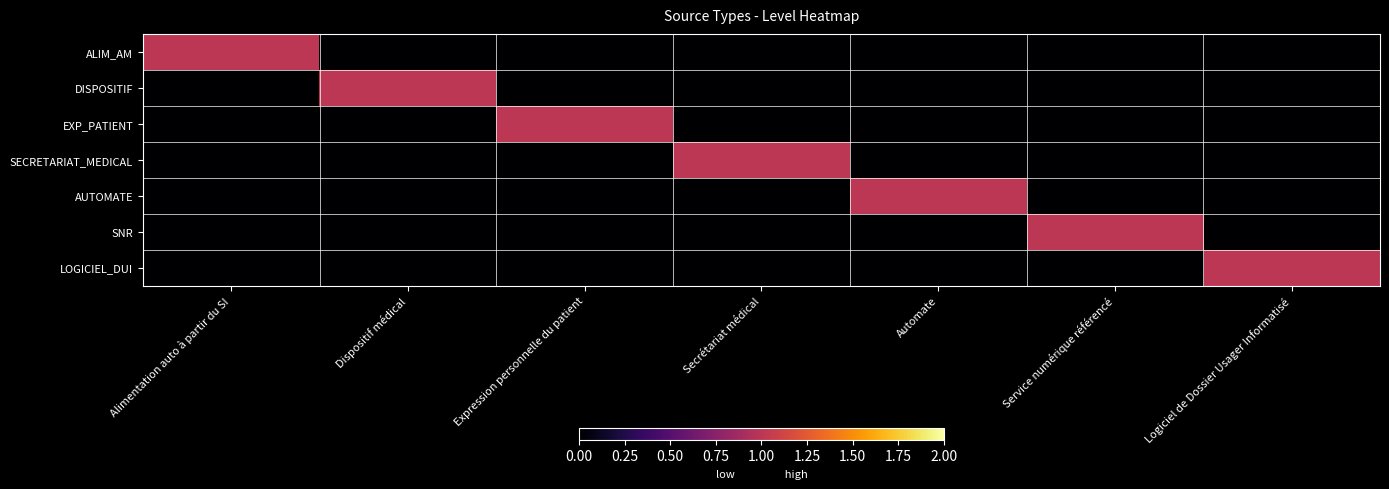

Between Service numérique référencé and Logiciel de Dossier Usager Informatisé, which is larger?

Service numérique référencé